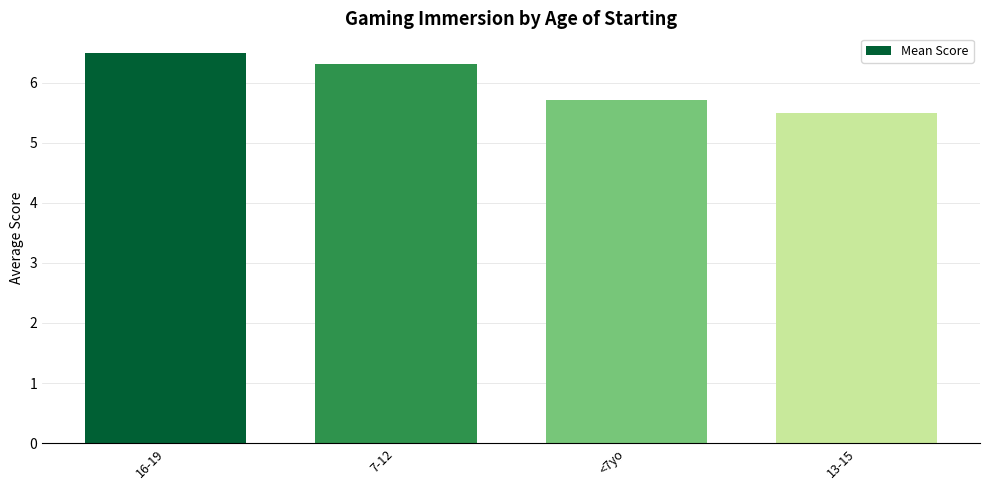

Rank the categories by value from lowest to highest.

13-15, <7yo, 7-12, 16-19